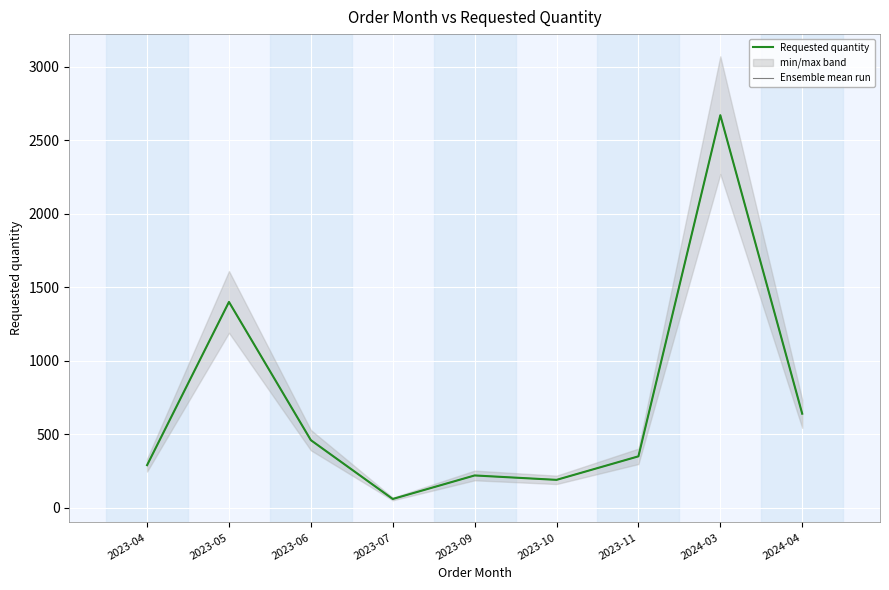

What is the label of the 8th point from the left?

2024-03